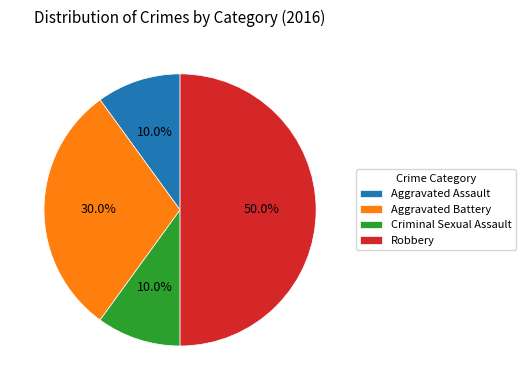

Count the number of slices in the pie.

4